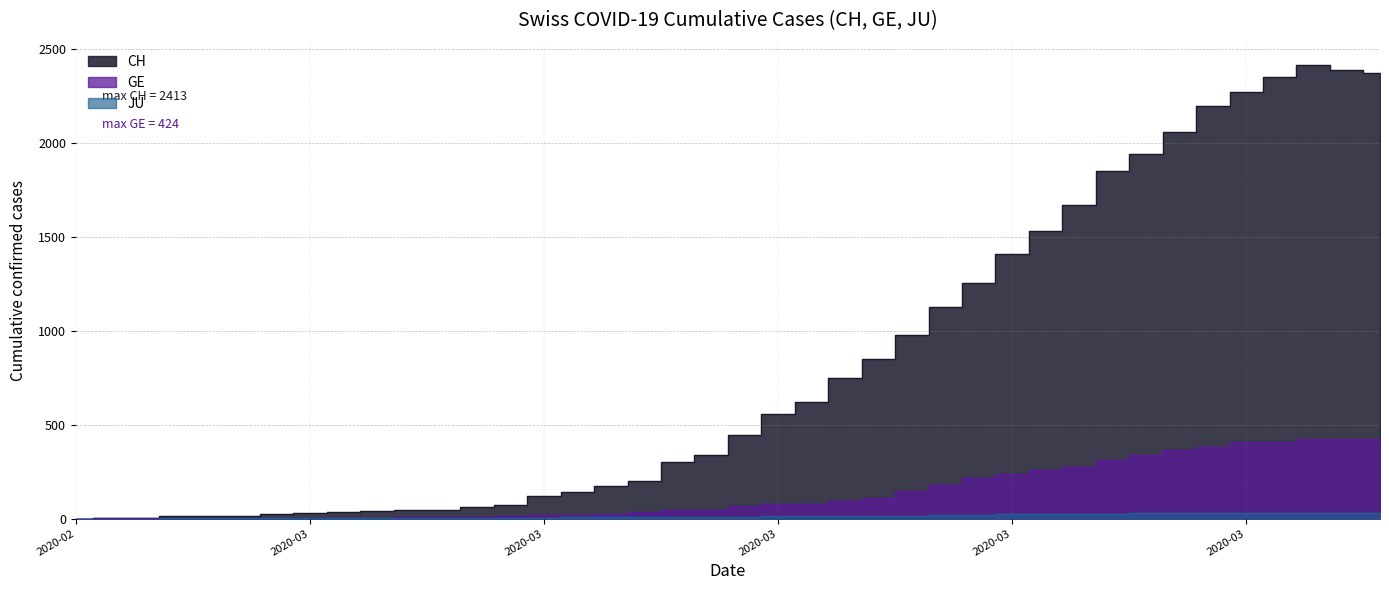

At which label does CH reach its minimum?

2020-02